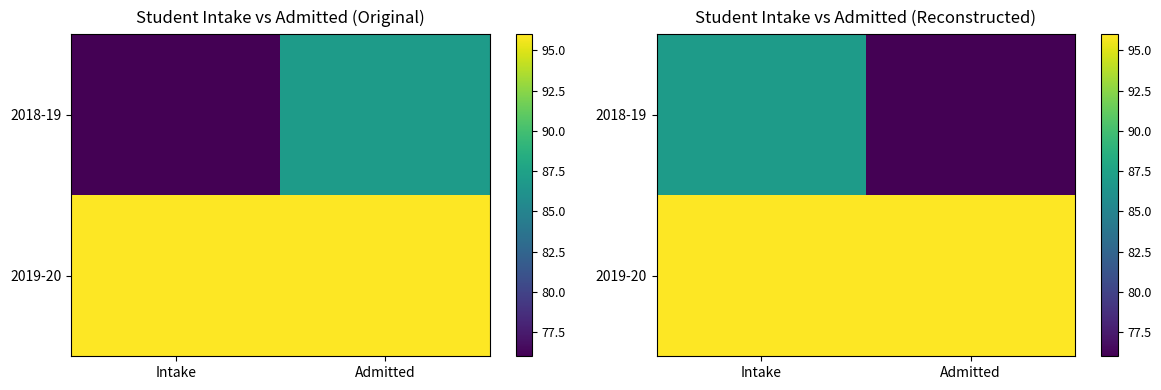

Count the number of categories in the chart.

2